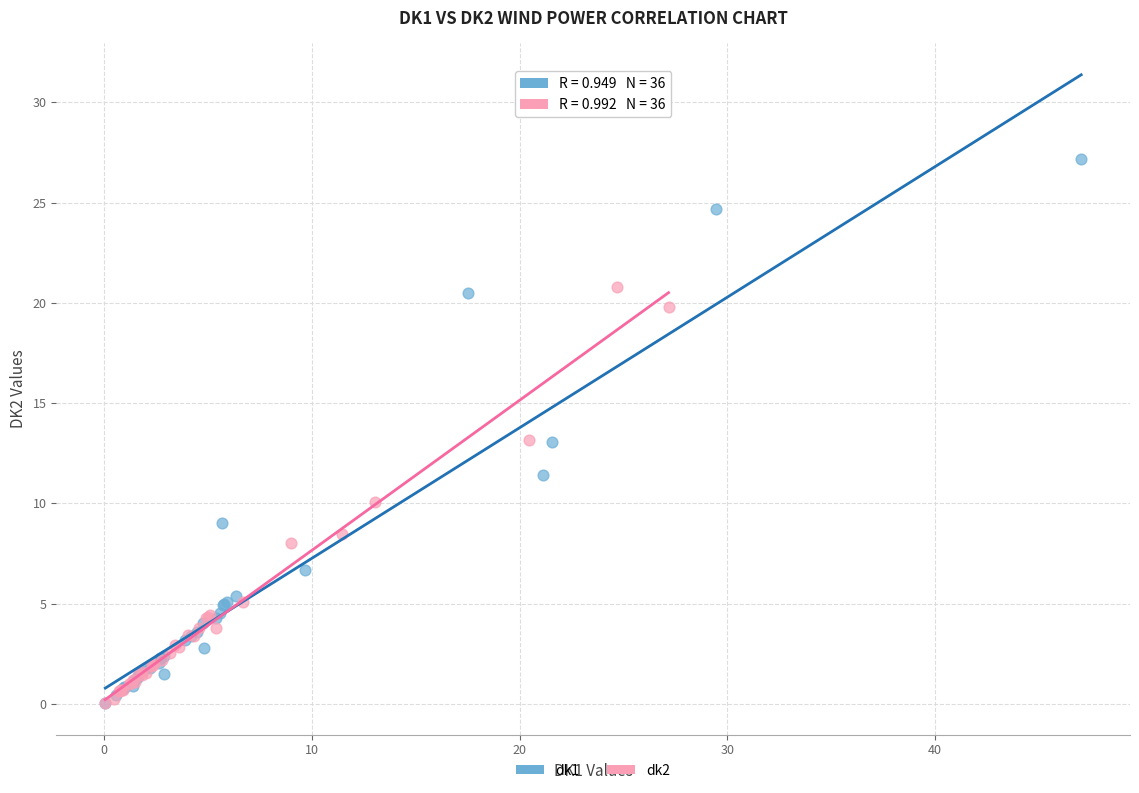

Which series contains the highest Y value?

dk1